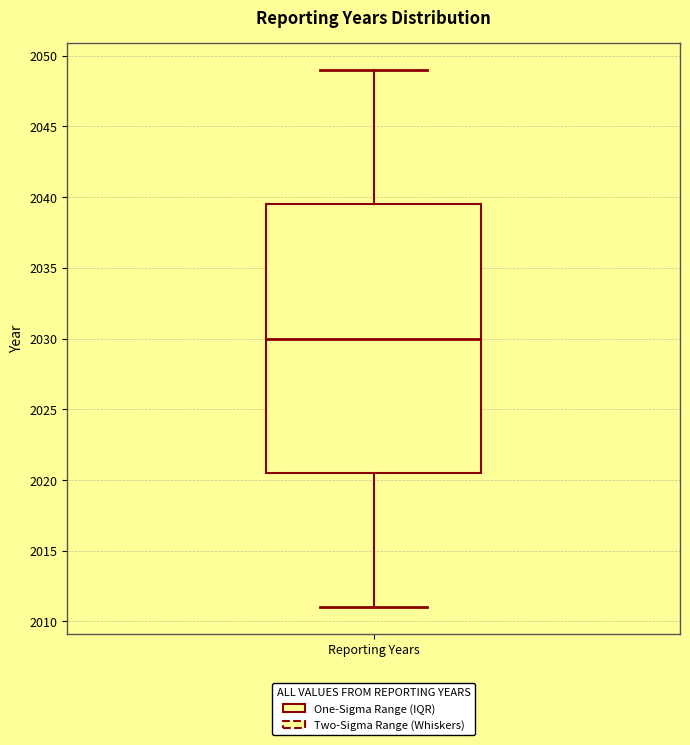

Where does the median line of the box for Reporting Years sit on the y-axis? The values are not printed on the chart, so give them approximately, as read against the axis.

2030.0